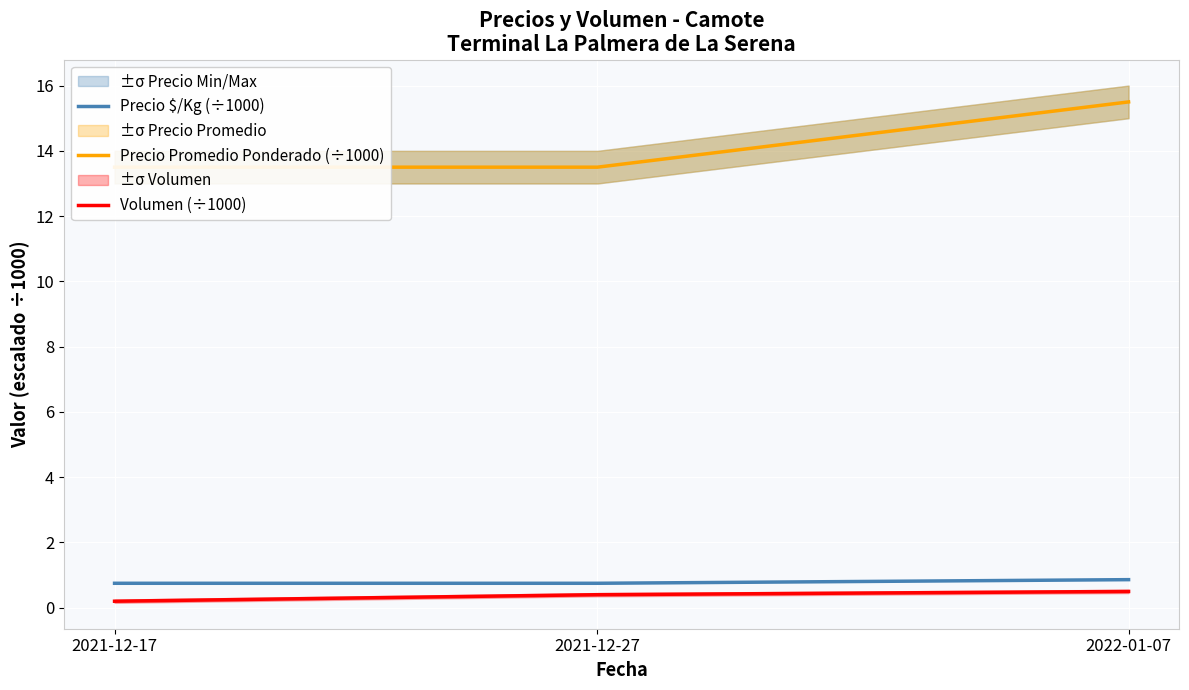

At which label is Volumen (÷1000) closest to 0?

2021-12-17